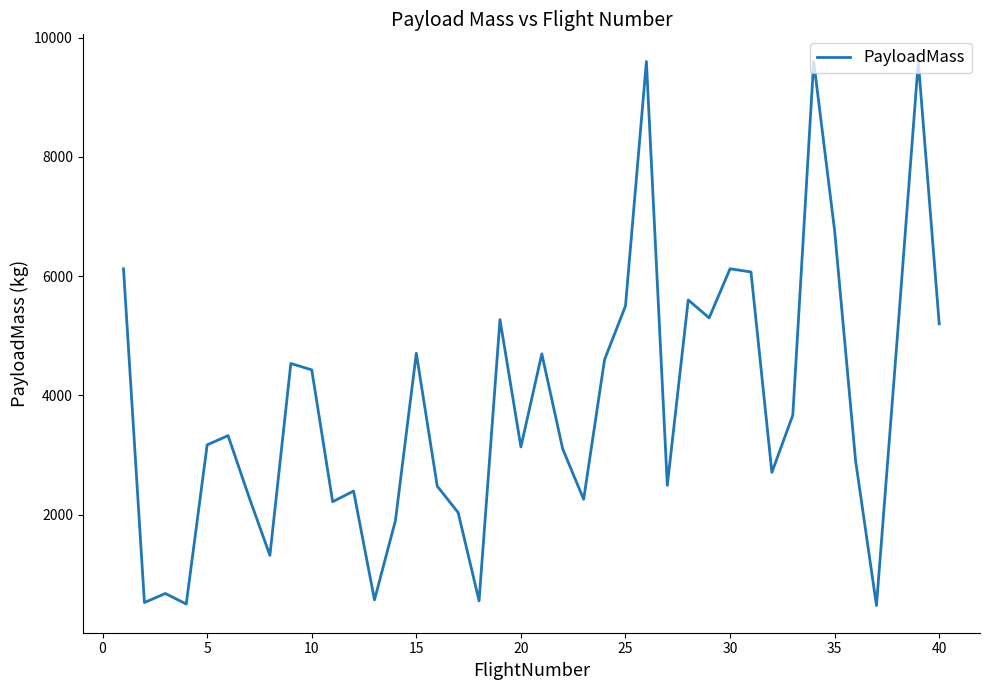

What is the maximum value shown in the chart?

9600.0